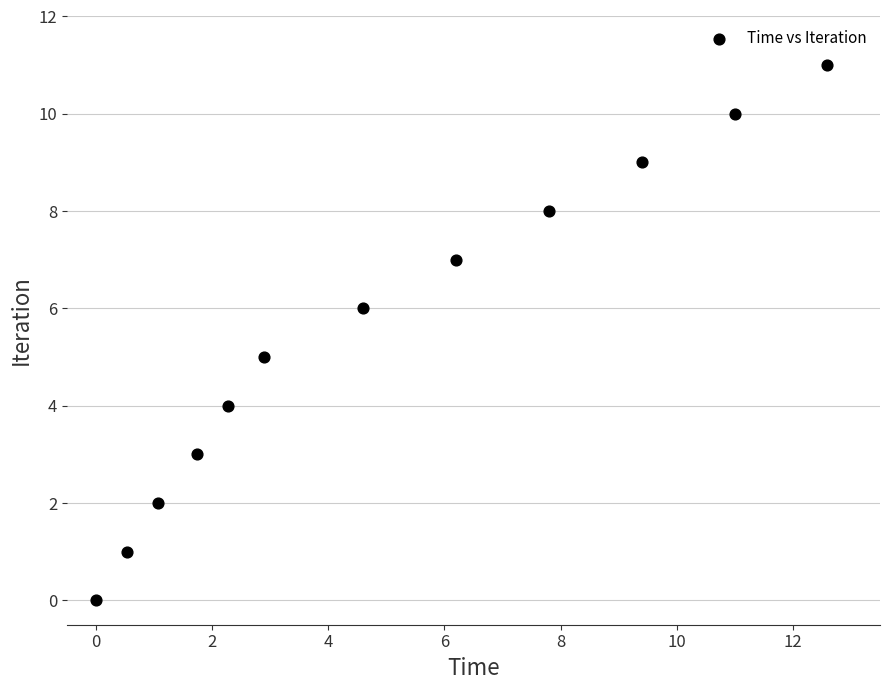

What is the range of Y values (max minus min)?

11